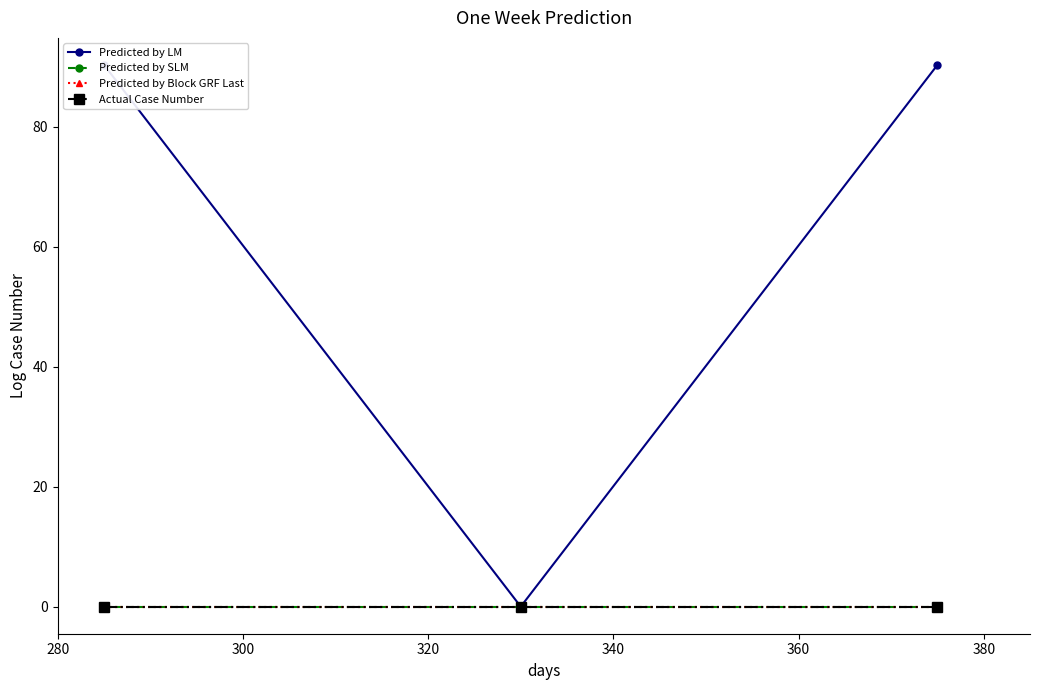

Rank the series by their maximum value, from lowest to highest.

Actual Case Number, Predicted by Block GRF Last, Predicted by SLM, Predicted by LM